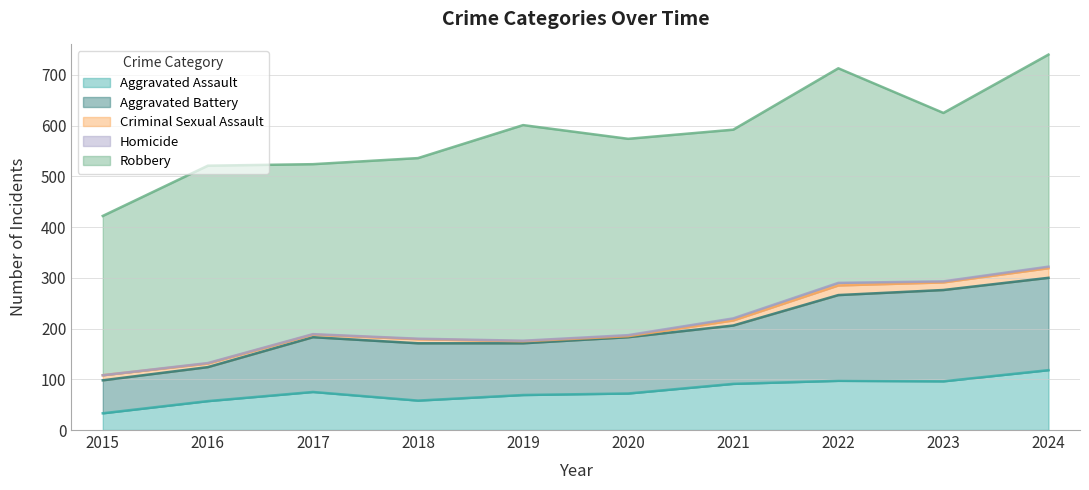

True or false: Aggravated Assault and Homicide intersect in this chart.

False